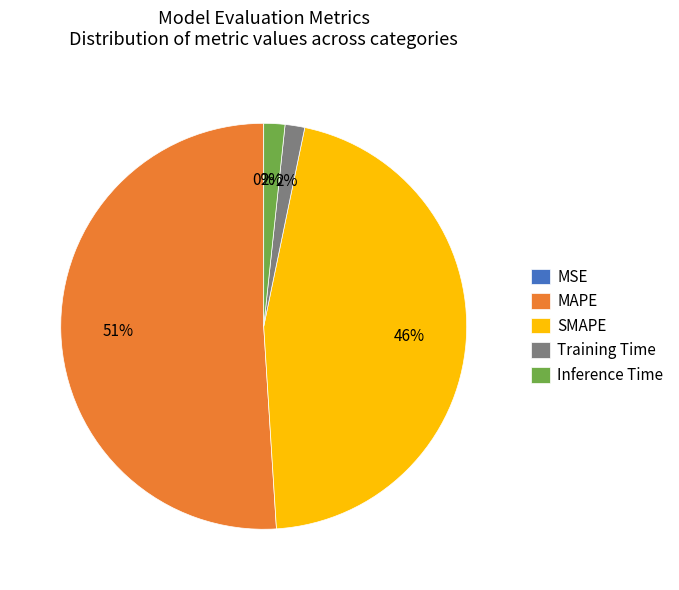

Is Inference Time the majority of the pie?

No